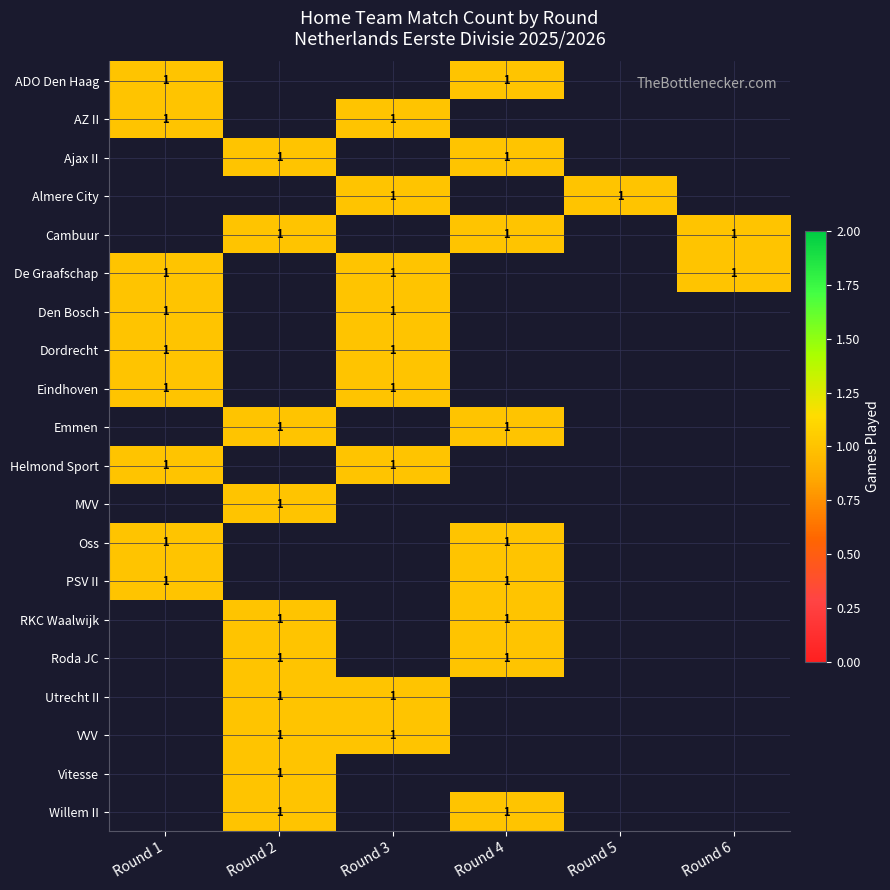

Which category has the highest value in the AZ II series?

Rodada 1